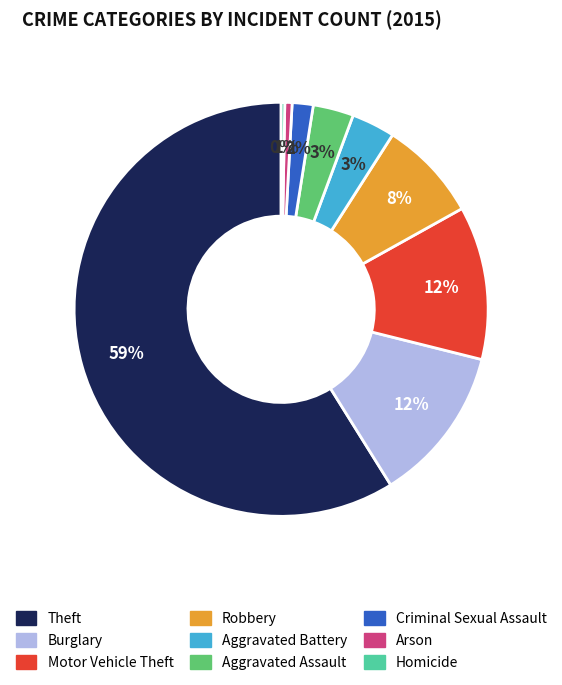

Is it true that Robbery is 8% of the pie?

True